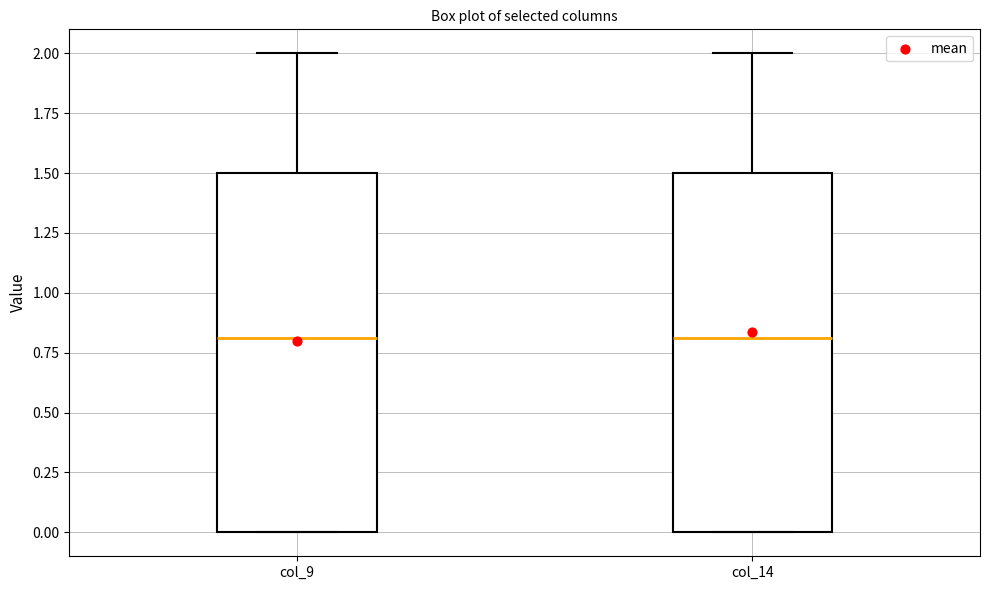

Reading left to right, transcribe this box plot: for each box, give where its median line is, the range the box spans, and where its two whiskers end, as read against the y-axis. The values are not printed on the chart, so give them approximately, as read against the axis.

col_9: median 0.8, box 0.0 to 1.5, whiskers 0.0 to 2.0
col_14: median 0.8, box 0.0 to 1.5, whiskers 0.0 to 2.0